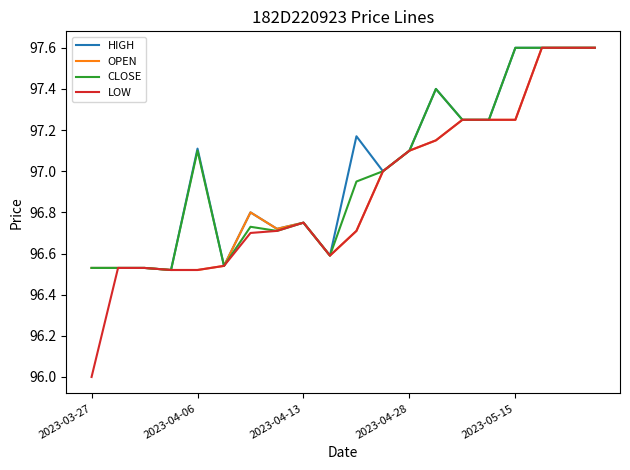

Which series has the largest range (max minus min)?

LOW